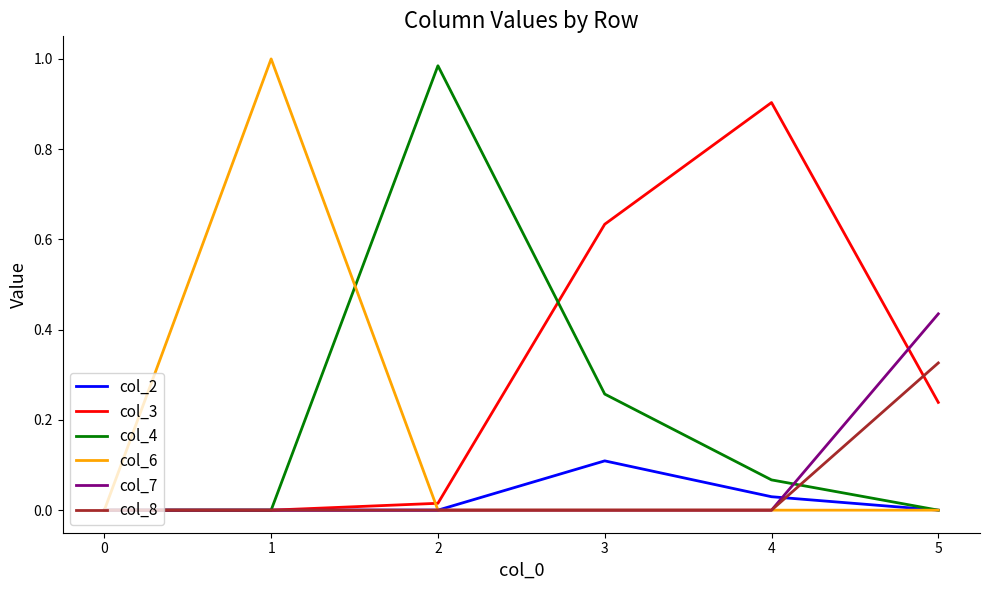

Does the chart have visible grid lines?

No